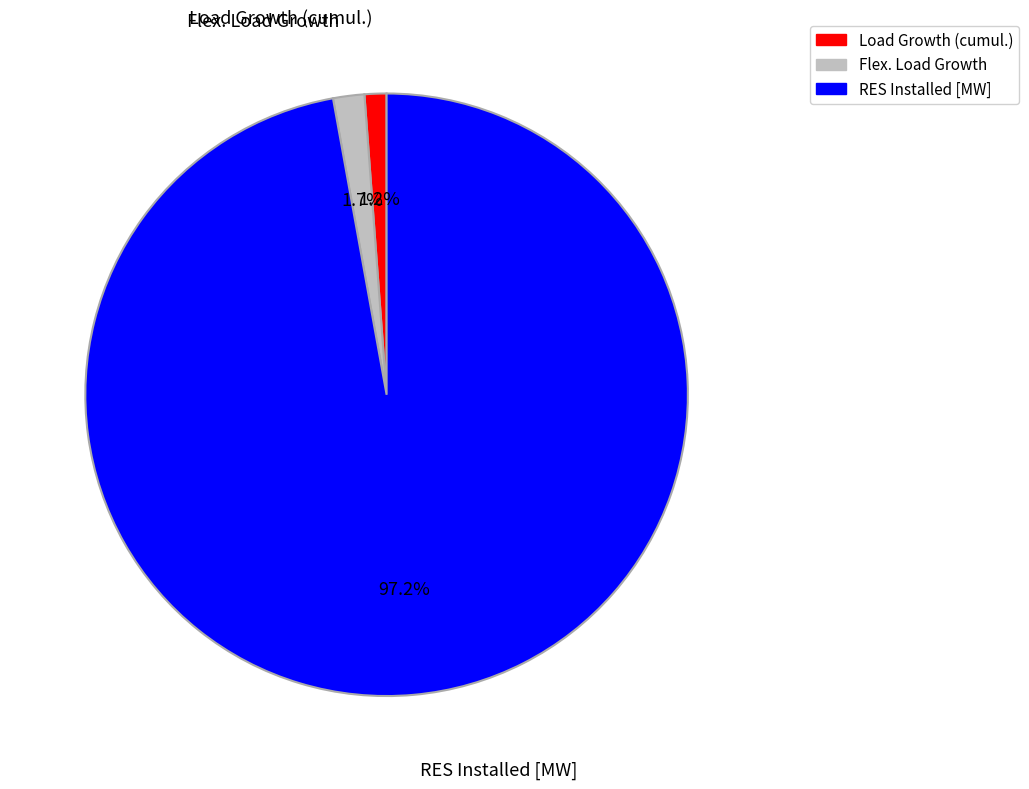

To the nearest percent, what portion does Load Growth (cumul.) represent?

1%